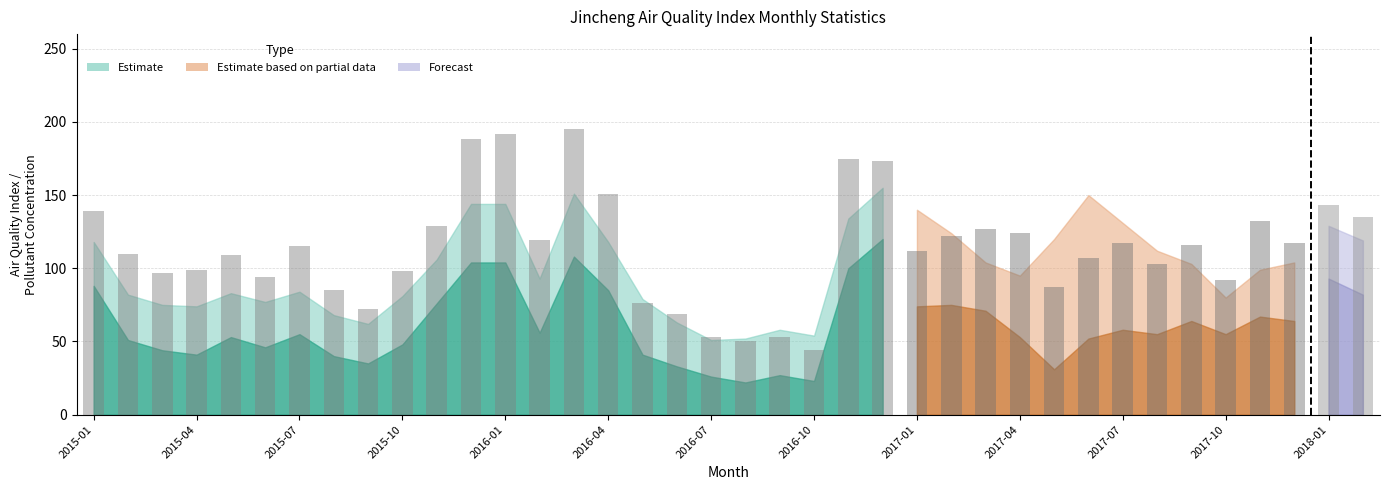

What is the greatest value displayed?

195